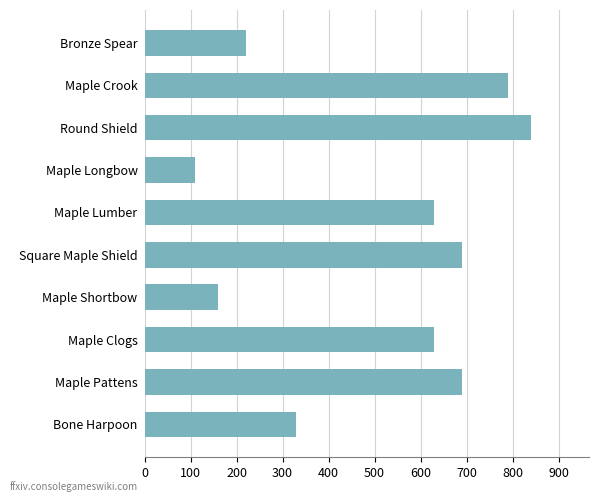

What is the maximum value shown in the chart?

840